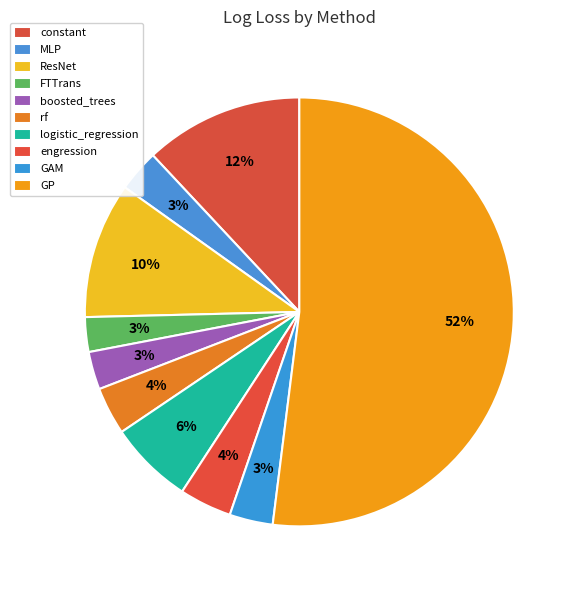

The boosted_trees slice represents 1% of the pie. True or false?

False